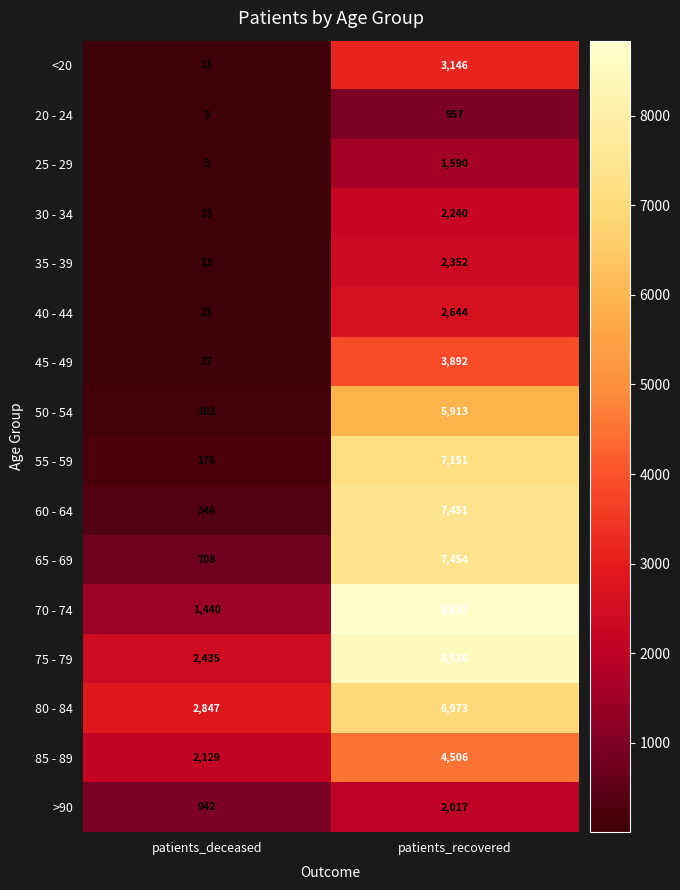

Which series has the largest total across all categories?

75 - 79